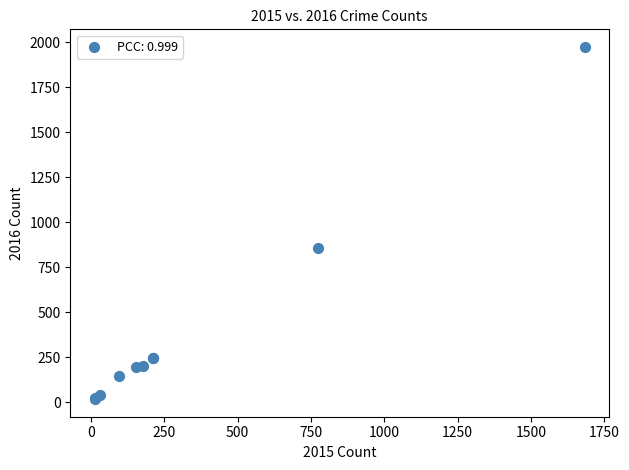

What Y value in the scatter plot is closest to 996?

858